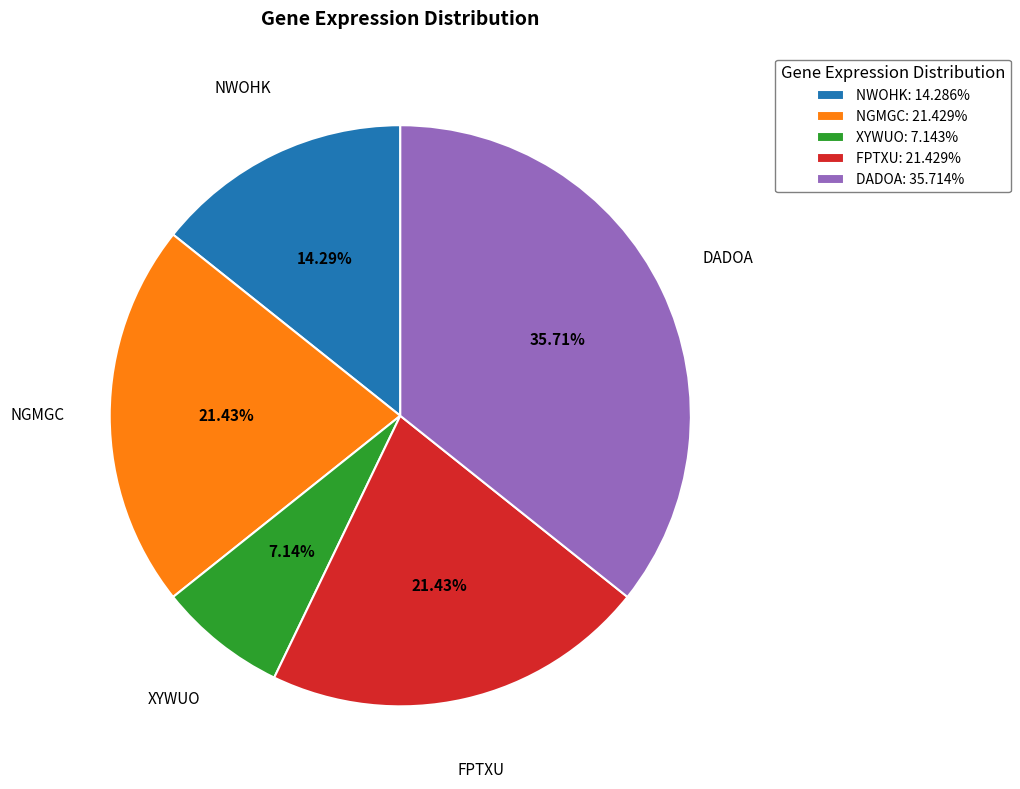

How many slices are in this pie chart?

5